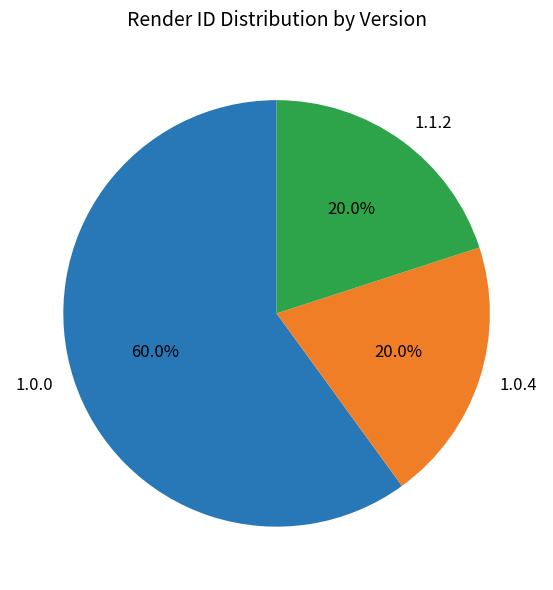

Approximately how many times larger is the value at 1.0.4 compared to 1.1.2?

1.0